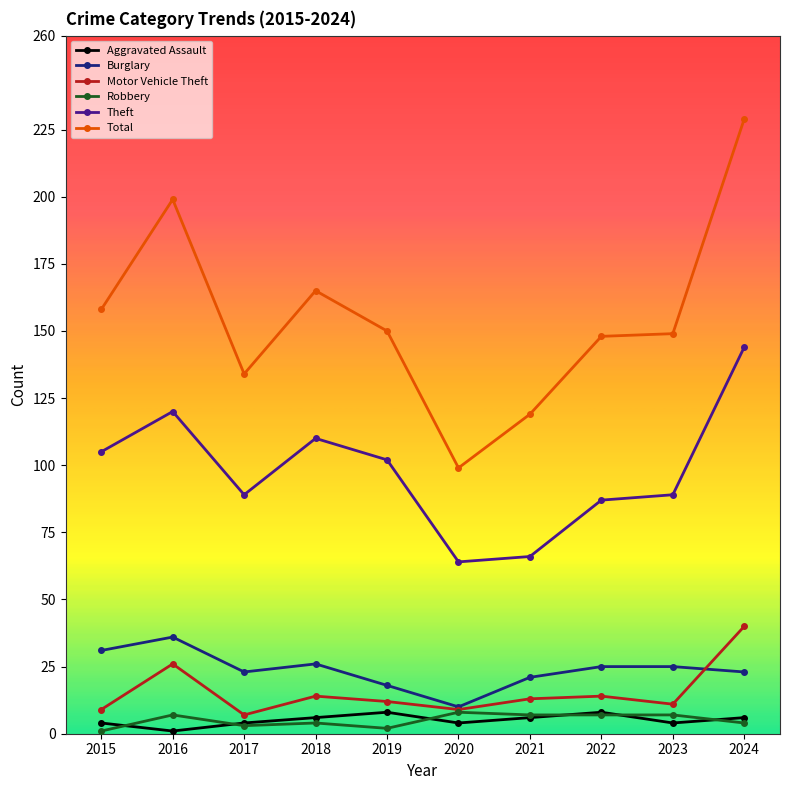

Which series has the widest spread of values?

Total